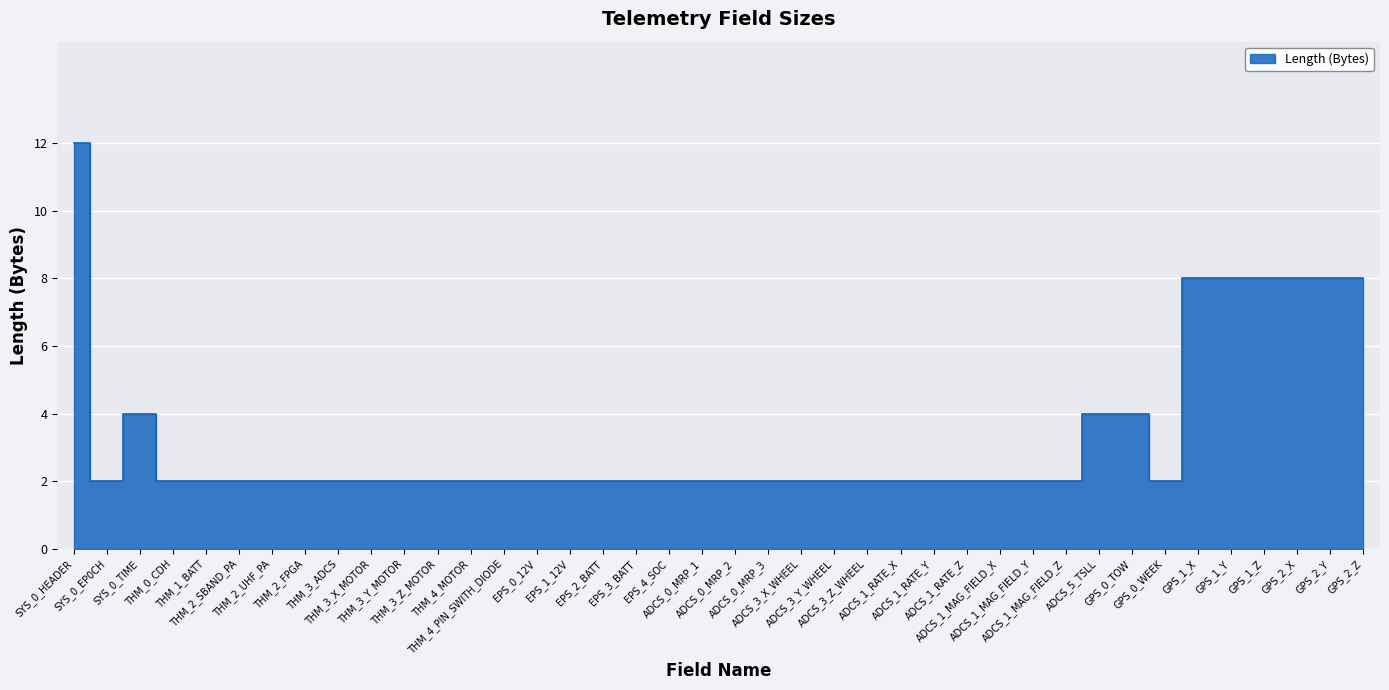

How many interior local peaks (higher than both neighbors) does the data have?

1